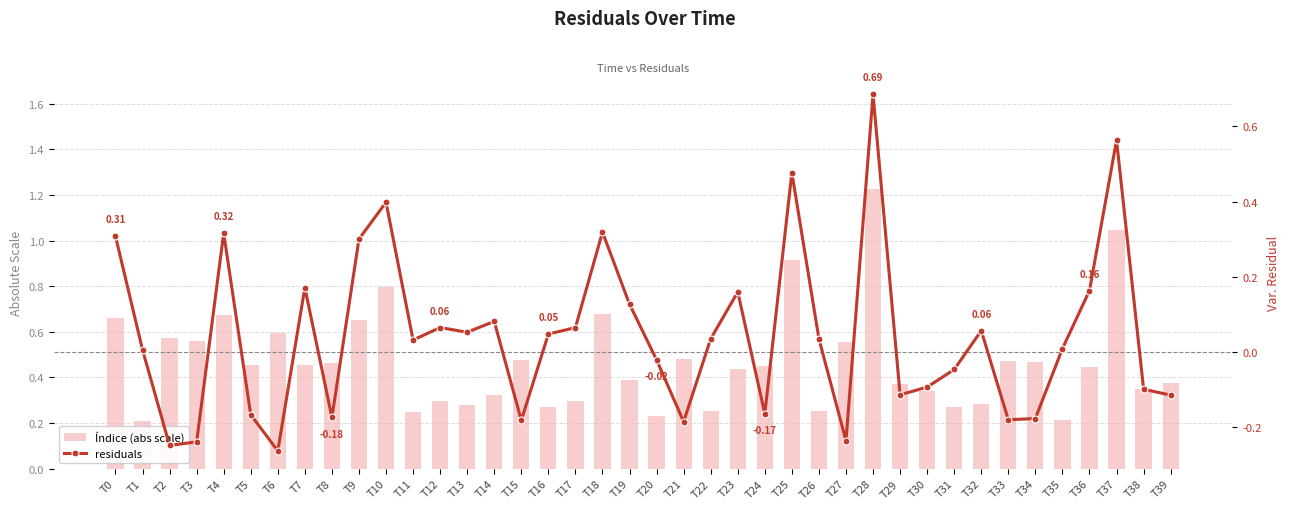

How many positive values does the residuals series have?

23